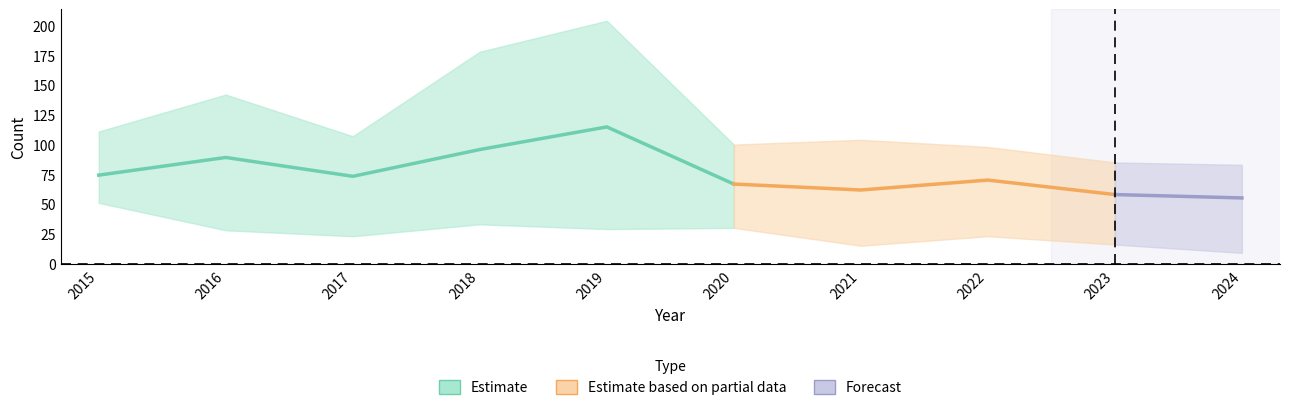

True or false: Chatham has a value of 60 at 2020.

False